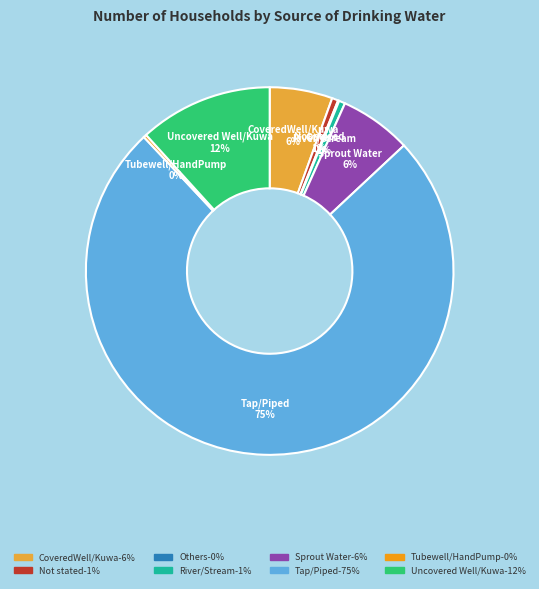

To the nearest percent, what portion does River/Stream represent?

1%